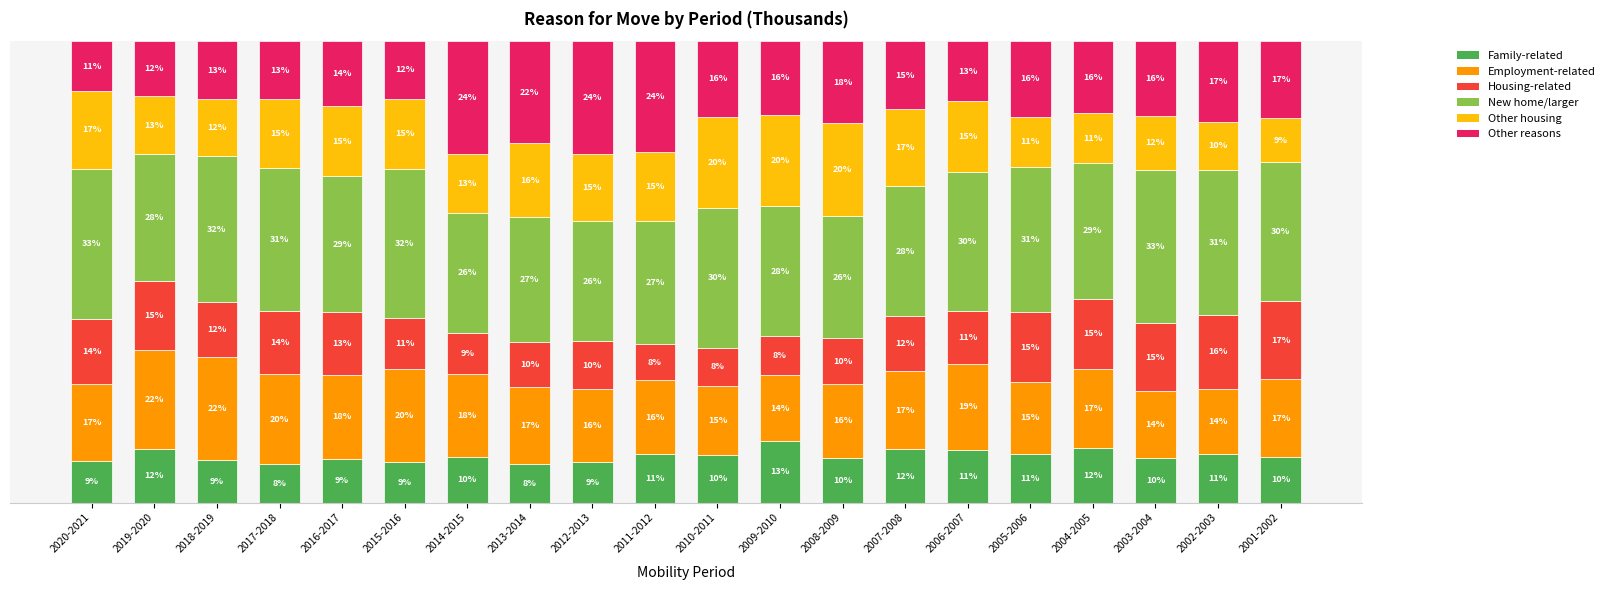

At which label does Family-related reach its peak?

2009-2010